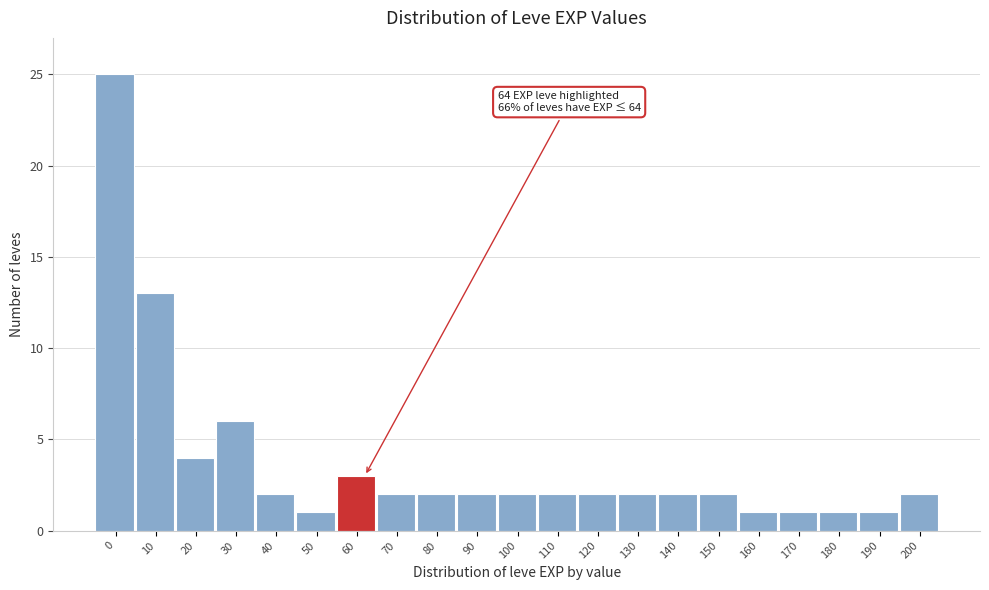

Reading left to right, what are all the values shown in this chart?

25	13	4	6	2	1	3	2	2	2	2	2	2	2	2	2	1	1	1	1	2